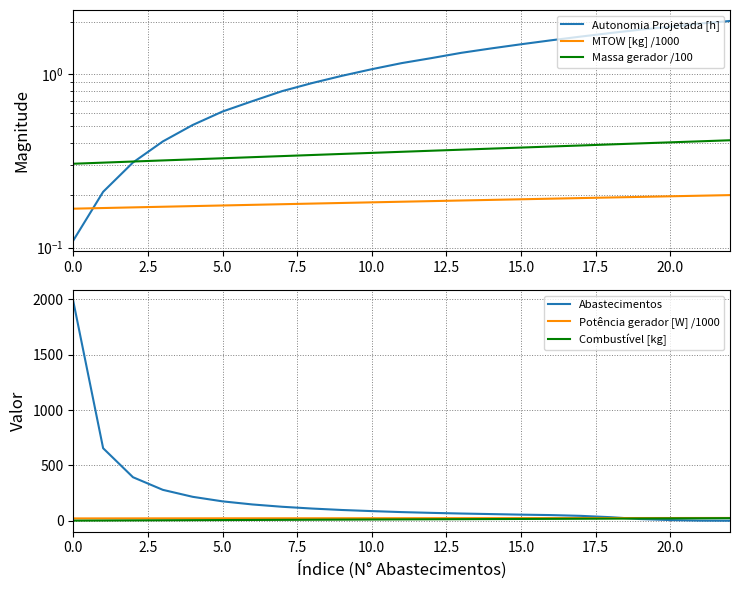

What is the difference between the second highest and second lowest values in the Autonomia Projetada [h] series?

1.8